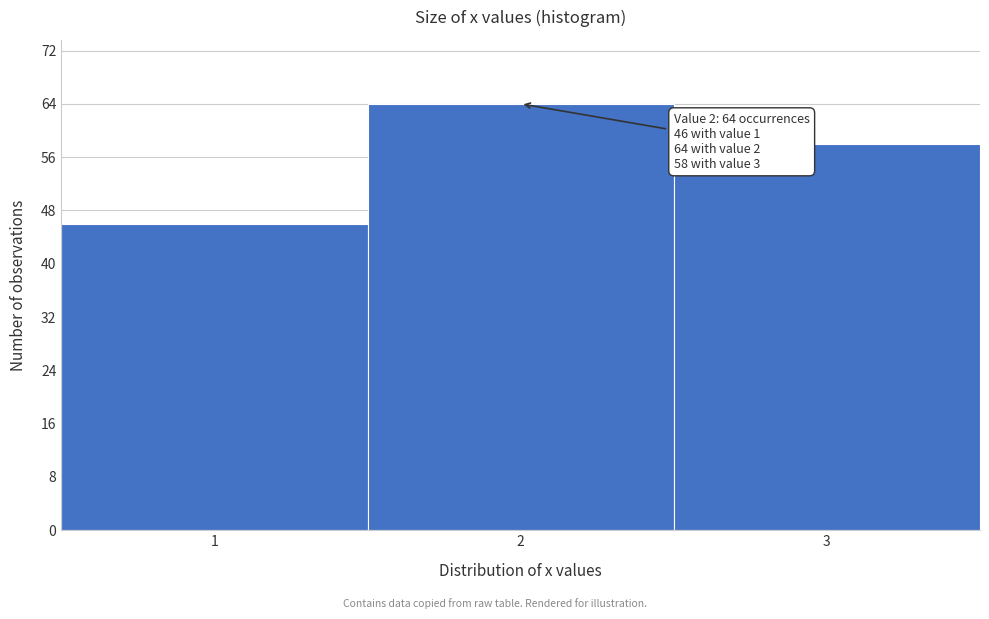

Over which range of the x-axis is the bar tallest?

1.5 to 2.5